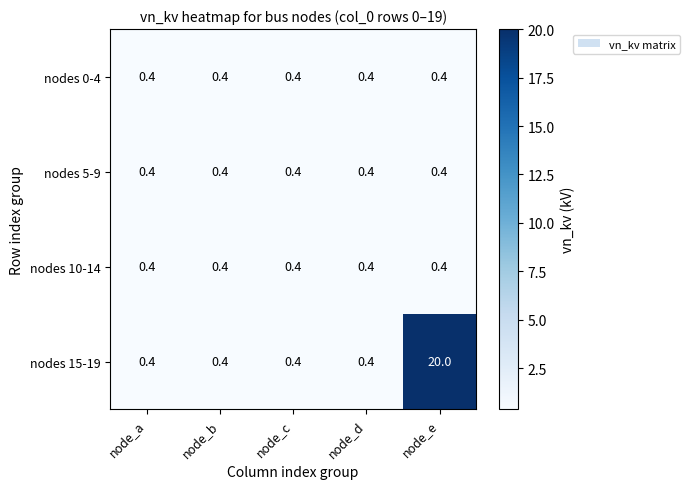

Reading left to right, extract all data points from this chart.

nodes 0-4: node_a=0.4	node_b=0.4	node_c=0.4	node_d=0.4	node_e=0.4
nodes 5-9: node_a=0.4	node_b=0.4	node_c=0.4	node_d=0.4	node_e=0.4
nodes 10-14: node_a=0.4	node_b=0.4	node_c=0.4	node_d=0.4	node_e=0.4
nodes 15-19: node_a=0.4	node_b=0.4	node_c=0.4	node_d=0.4	node_e=20.0